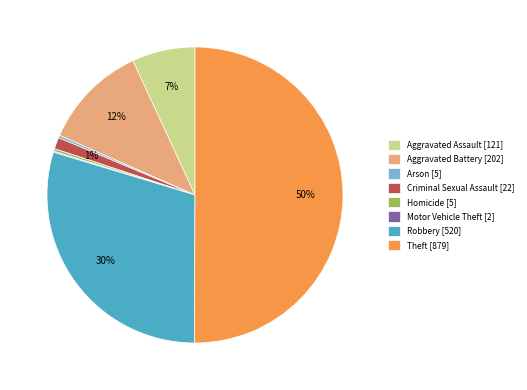

To the nearest percent, what is the difference between the largest and smallest slice percentages?

50%